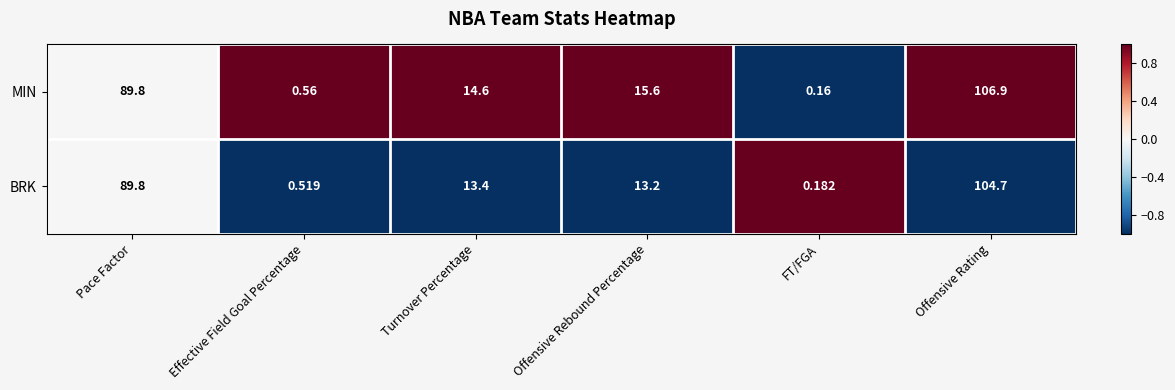

At which label does BRK first exceed 13?

Pace Factor